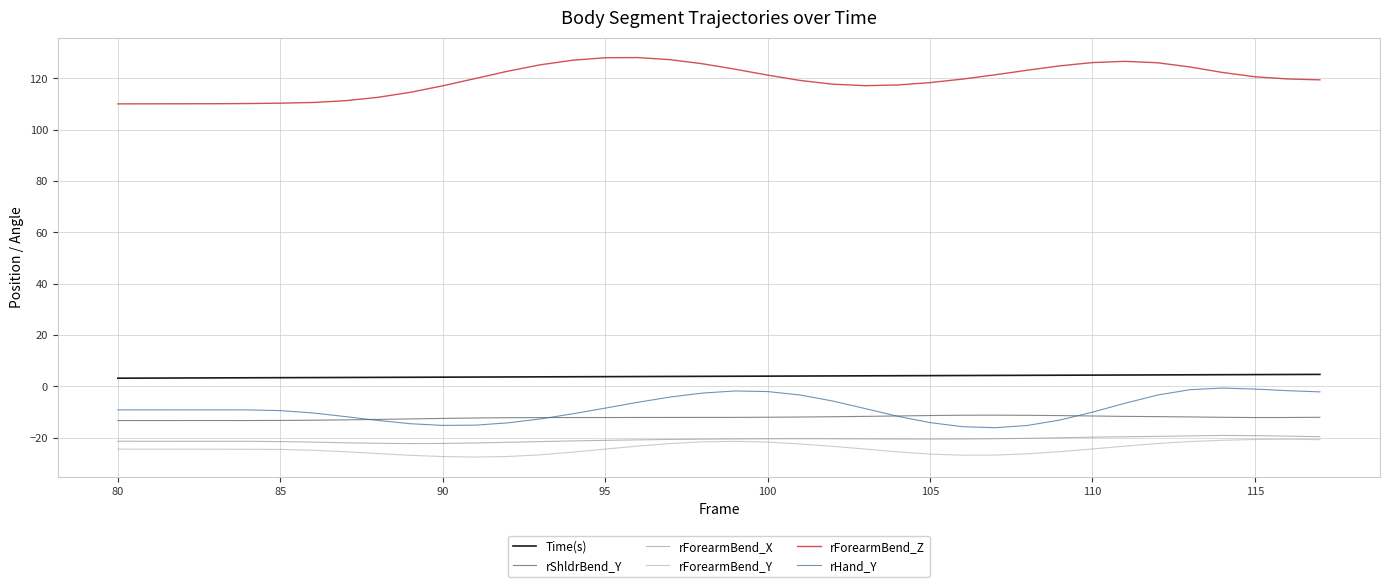

True or false: rShldrBend_Y and rForearmBend_Z intersect in this chart.

False